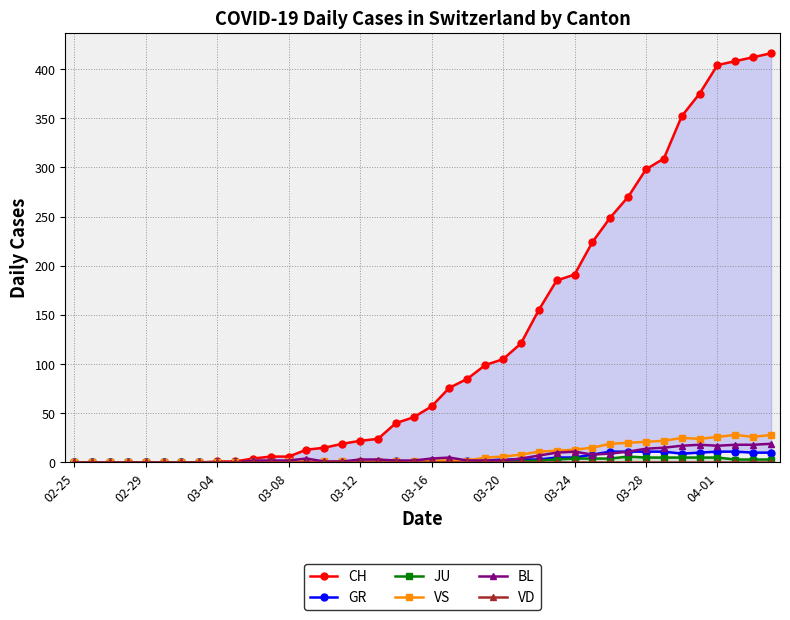

Rank the series by their maximum value, from highest to lowest.

CH, VS, BL, GR, JU, VD